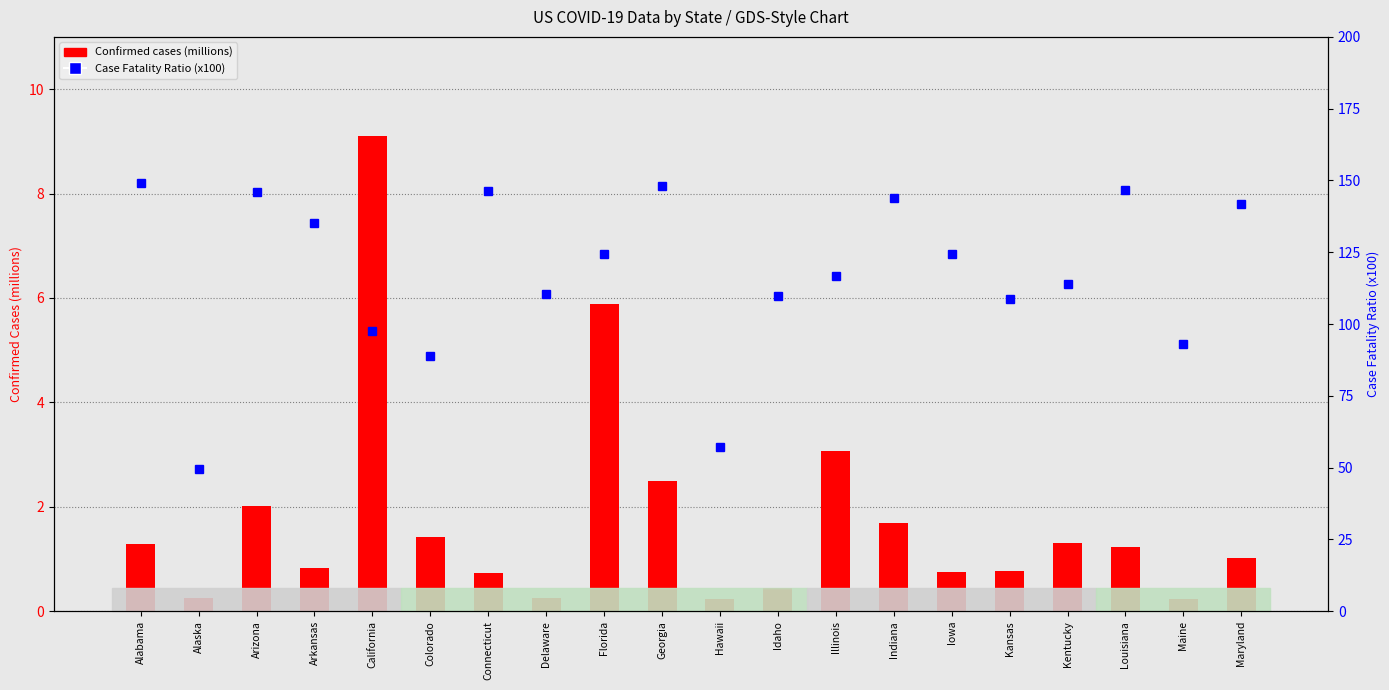

Is the value of Case Fatality Ratio (x100) at Iowa greater than the value of Confirmed (millions) at California?

Yes